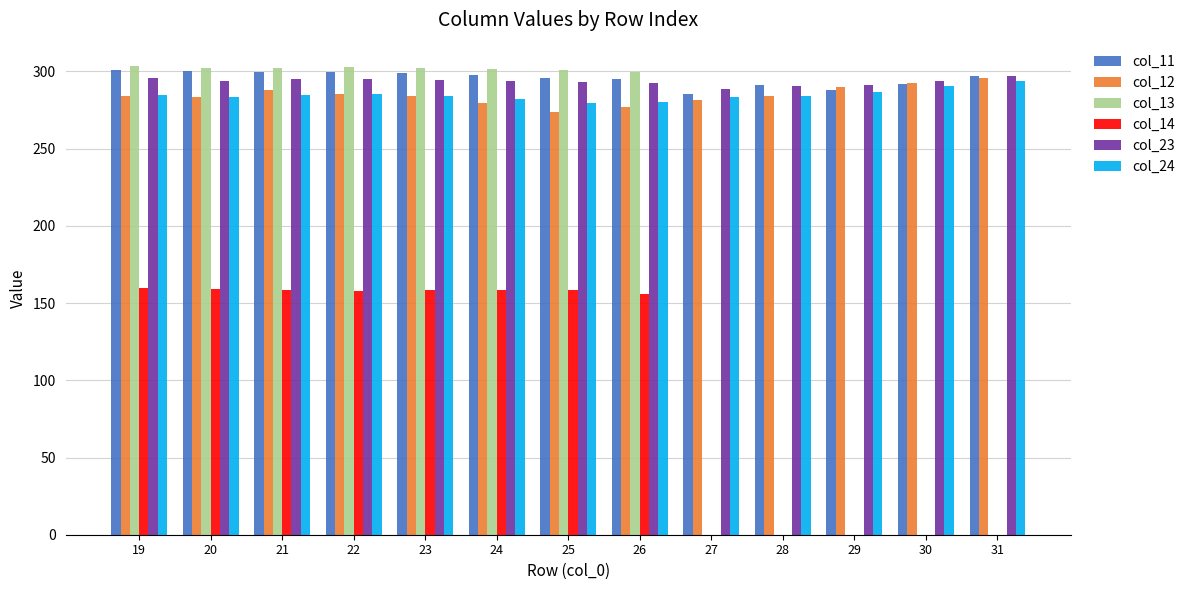

What is the sum of the col_12 values at 21 and 31?

583.5